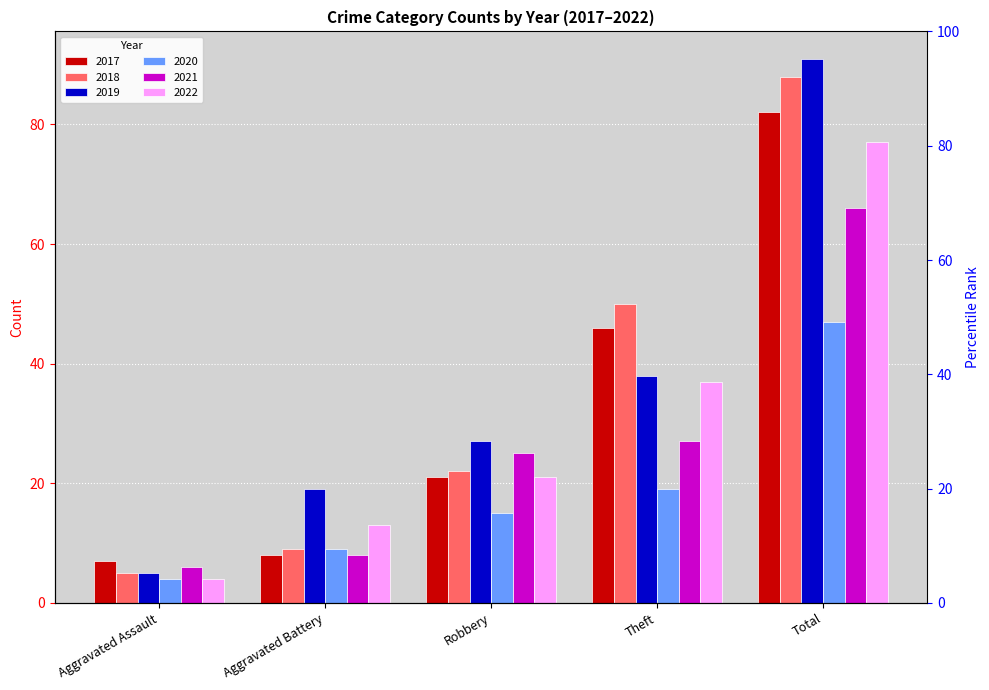

Reading left to right, extract all data points from this chart.

2017: 7	8	21	46	82
2018: 5	9	22	50	88
2019: 5	19	27	38	91
2020: 4	9	15	19	47
2021: 6	8	25	27	66
2022: 4	13	21	37	77